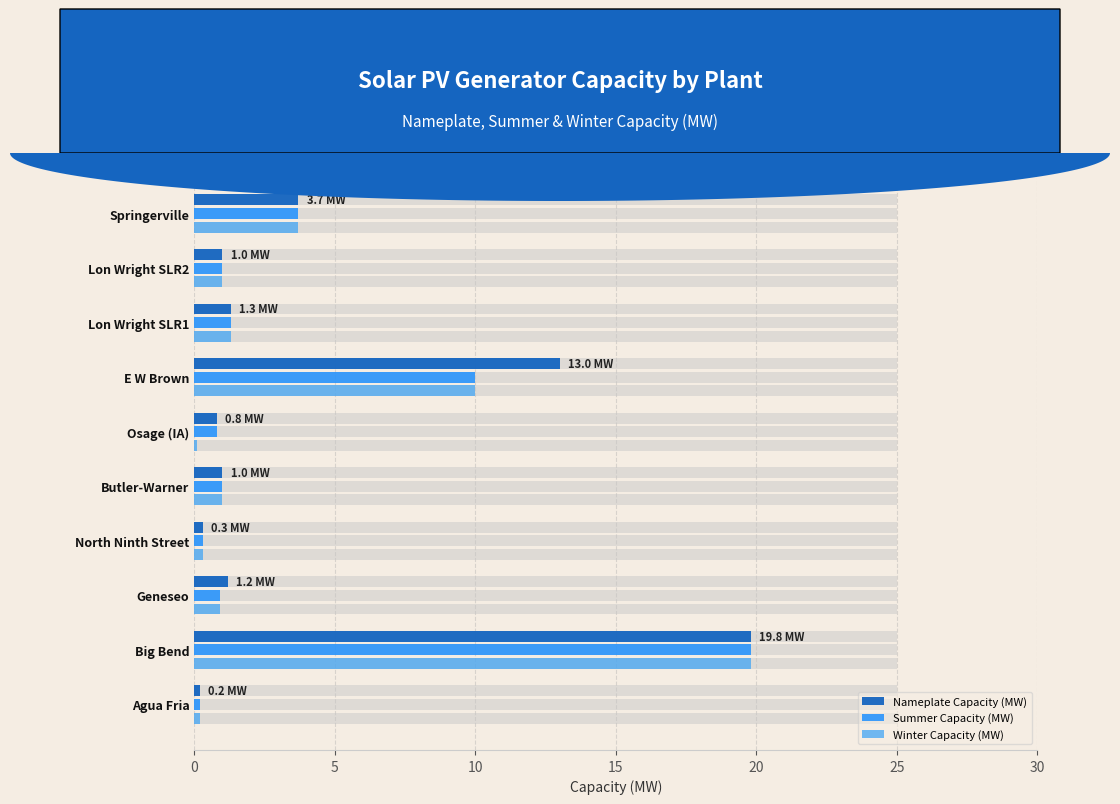

How many distinct data groups are displayed?

3